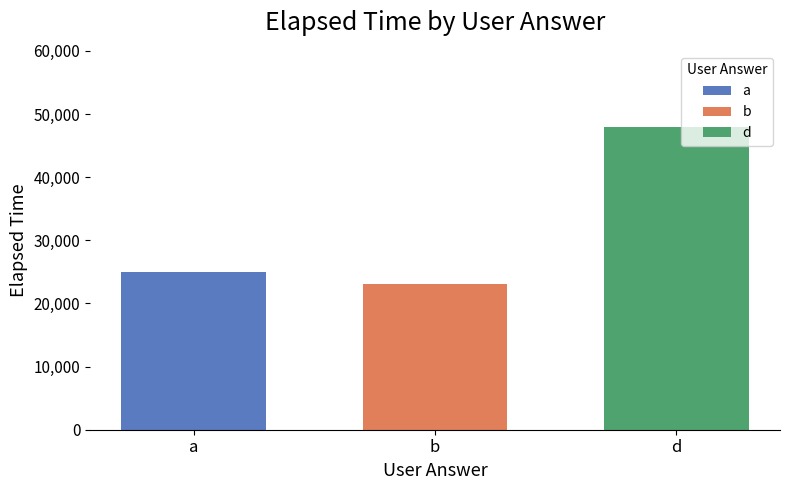

What is the change in value from b to d?

+25000